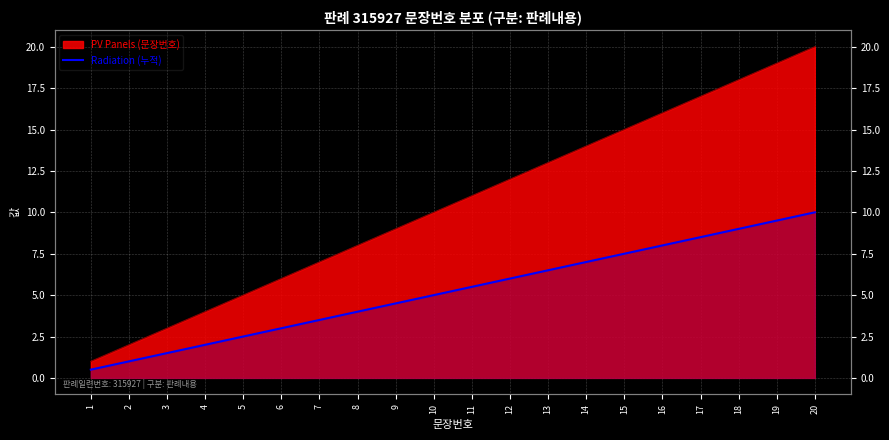

At which label is the value closest to 5?

10